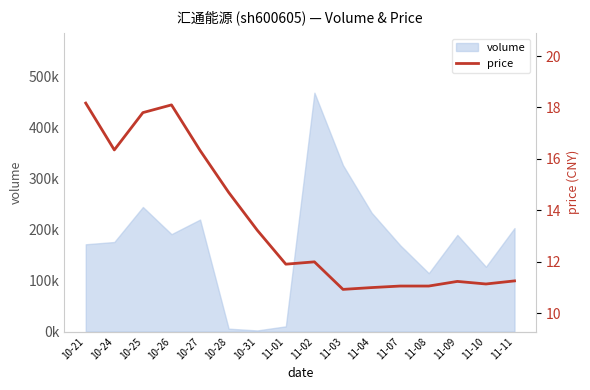

Where is the data nearest to the value 14?

10-28